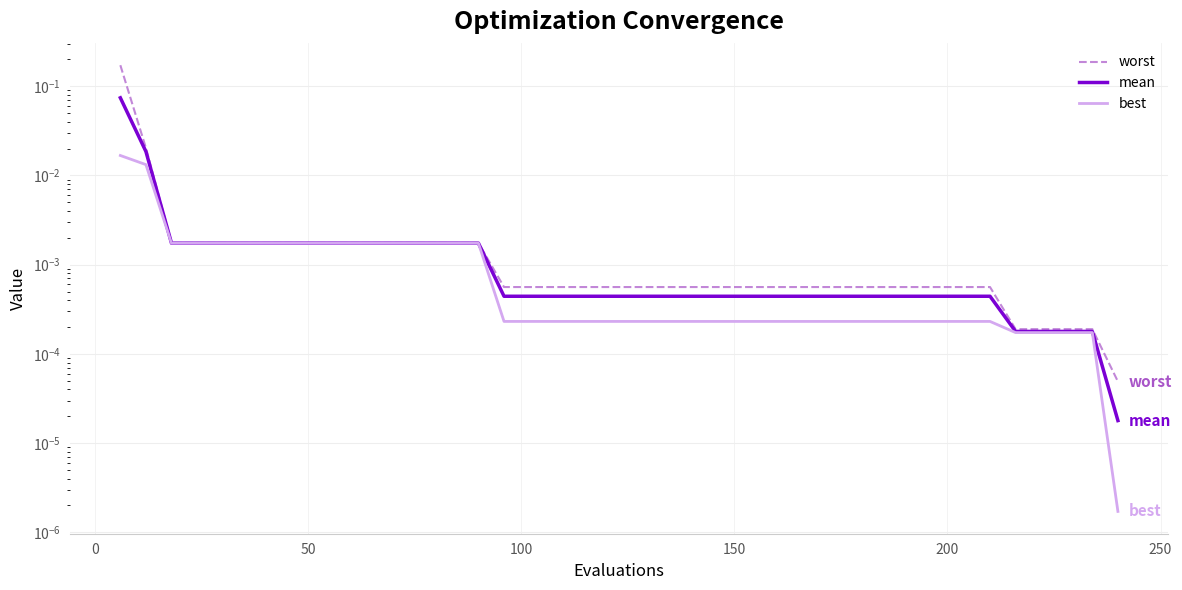

Count the number of categories in the chart.

40